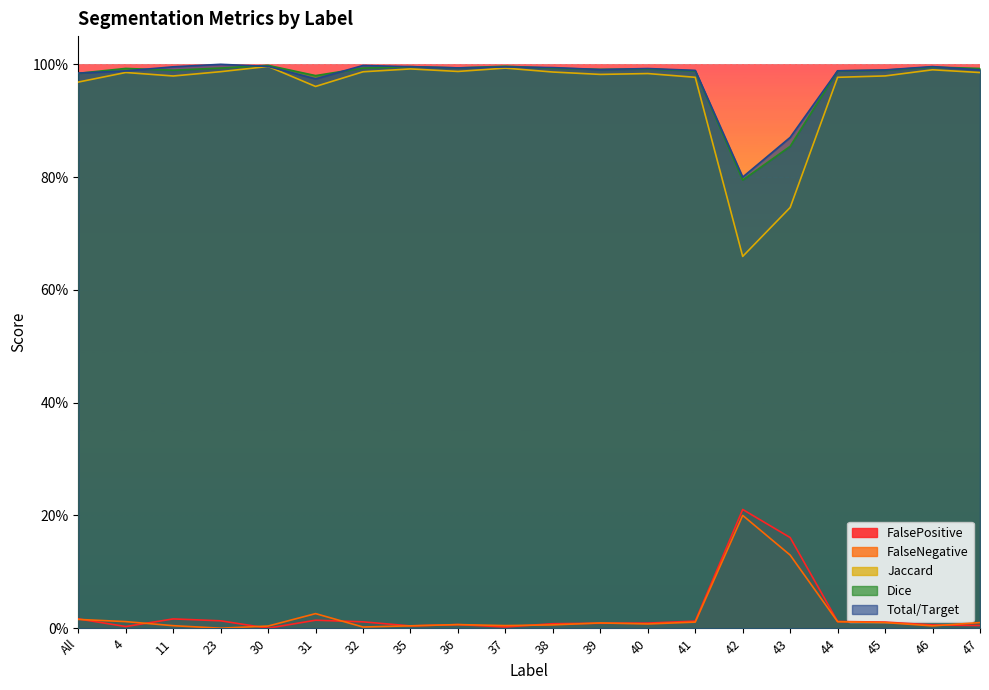

How many data points in FalsePositive are above 0?

19